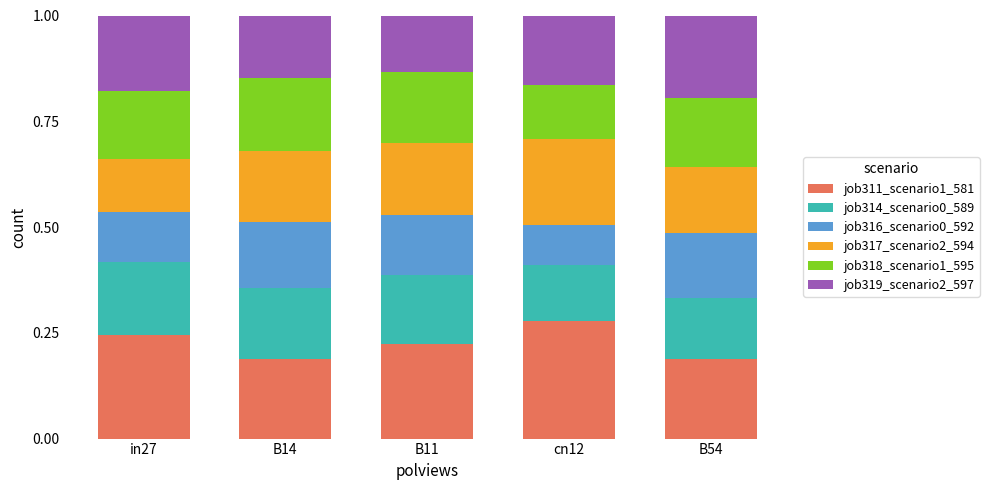

Is it true that job311_scenario1_581 equals 0.2 at B11?

True